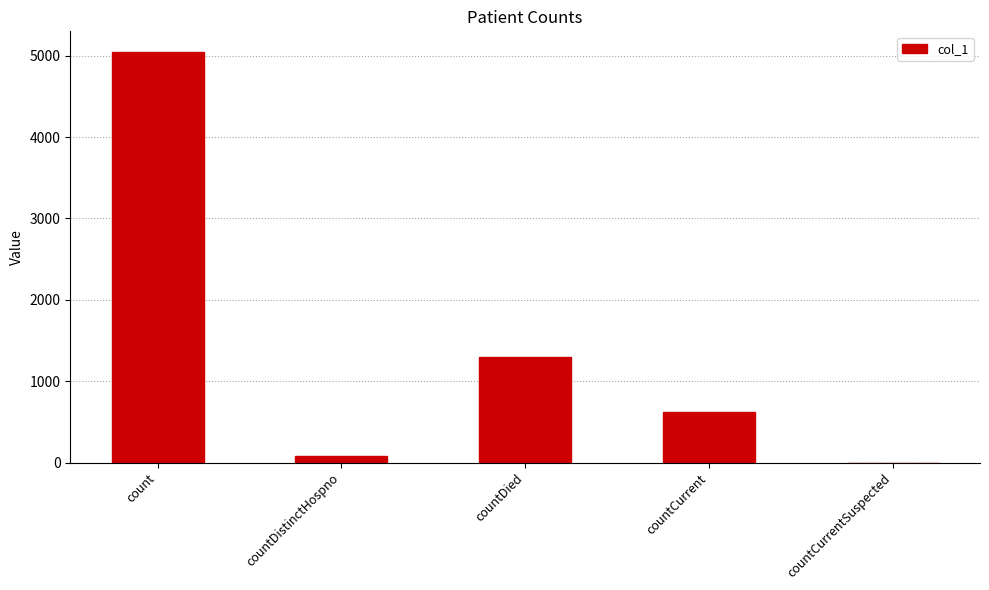

Is it true that the value at count is 5048?

True